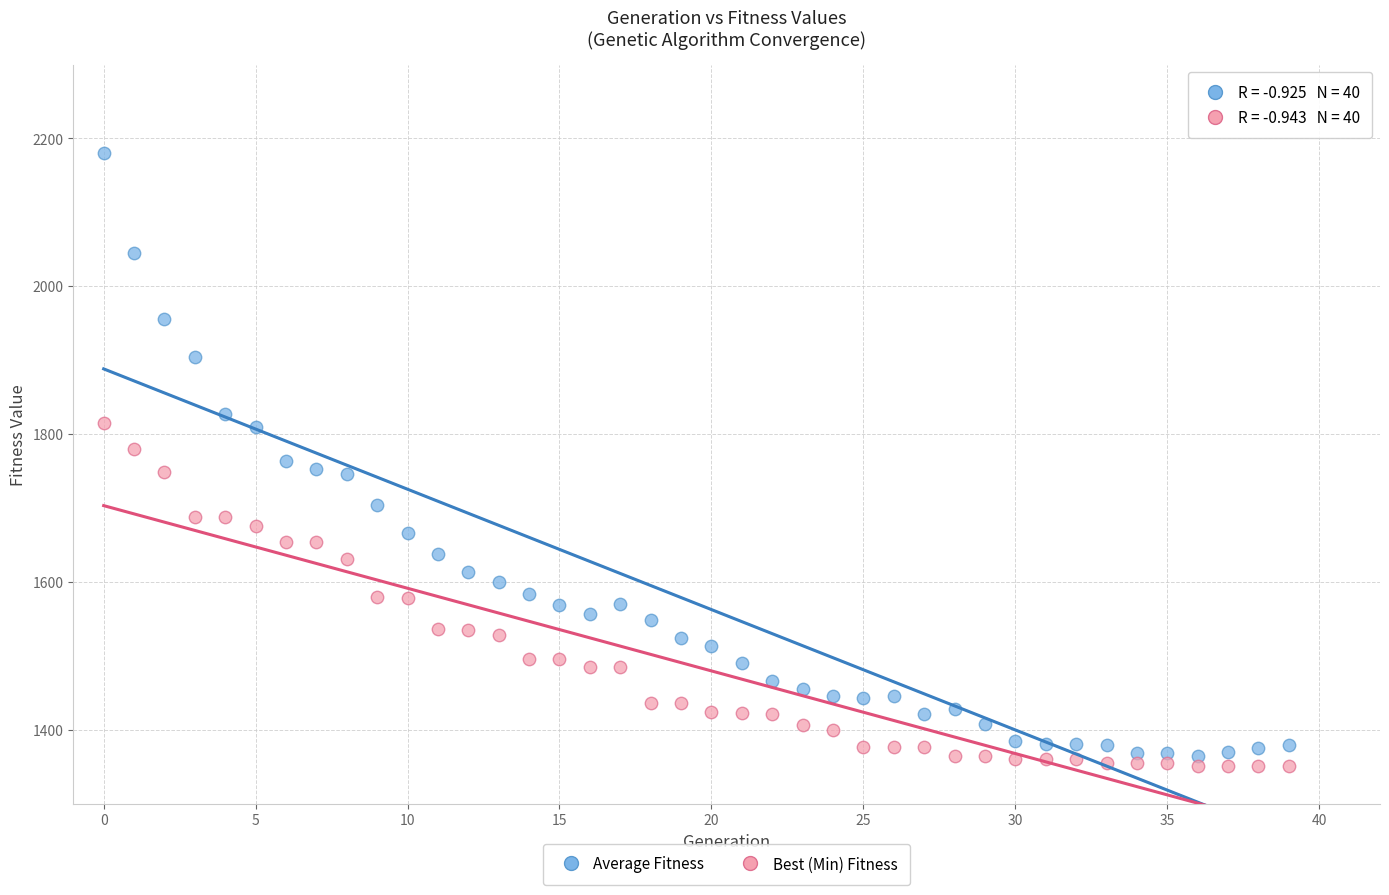

Which series reaches the maximum Y coordinate?

Average Fitness